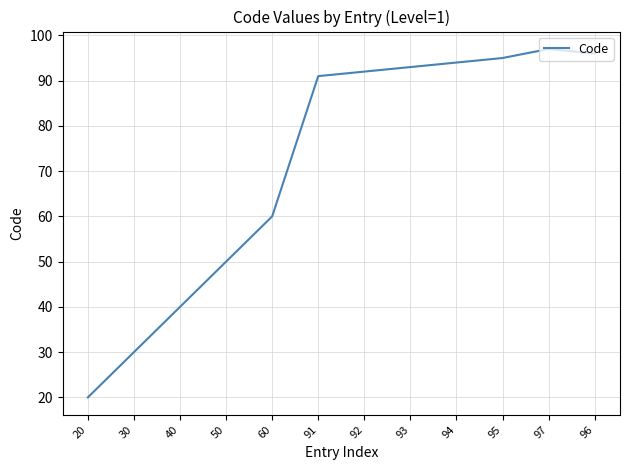

Between 92 and 96, which is larger?

96